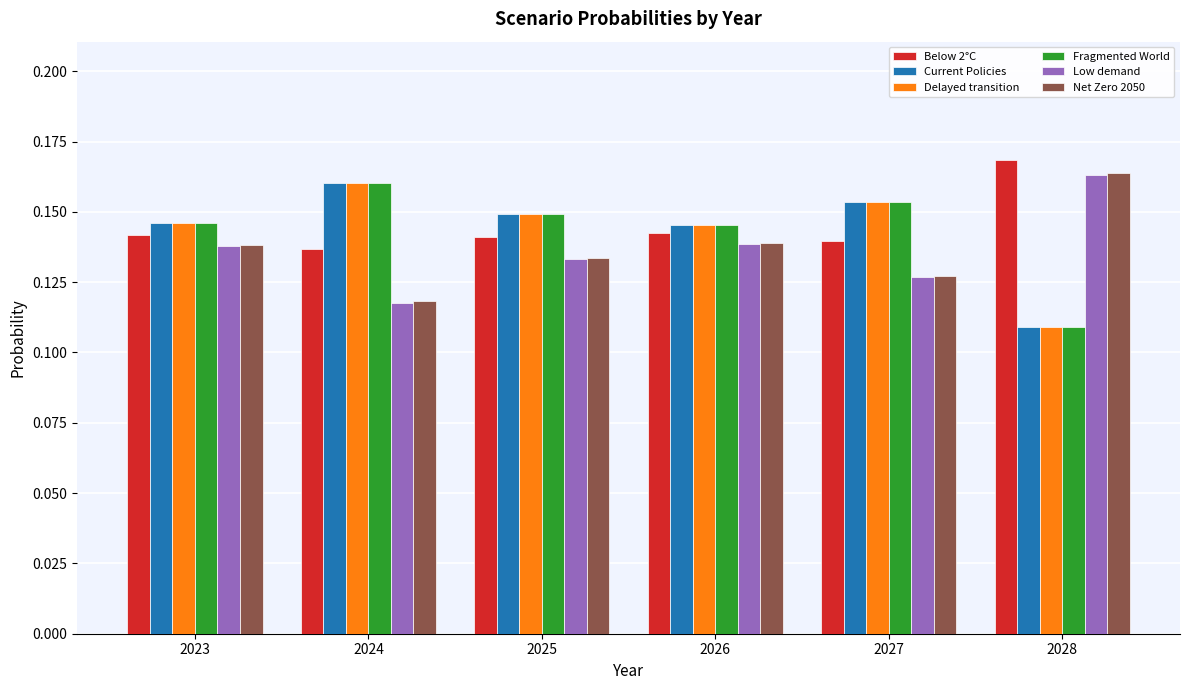

How many bars are there in each group?

6